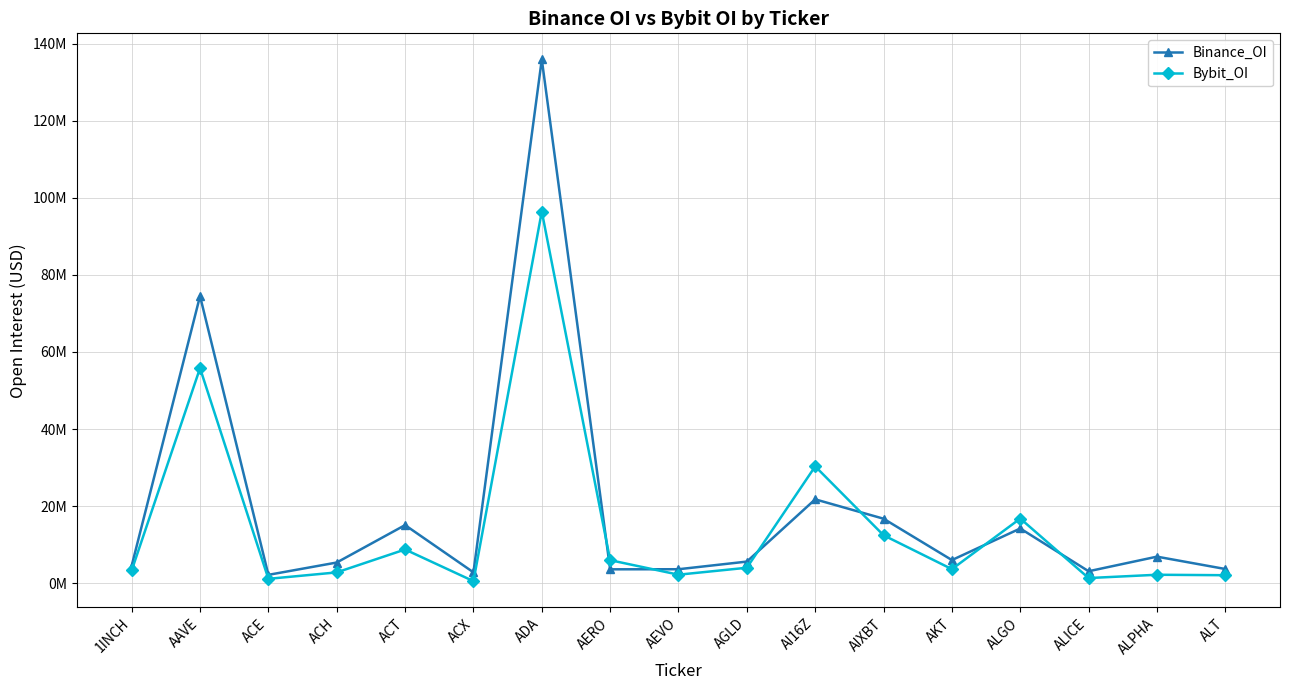

At which category does Bybit_OI reach its first local valley?

ACE